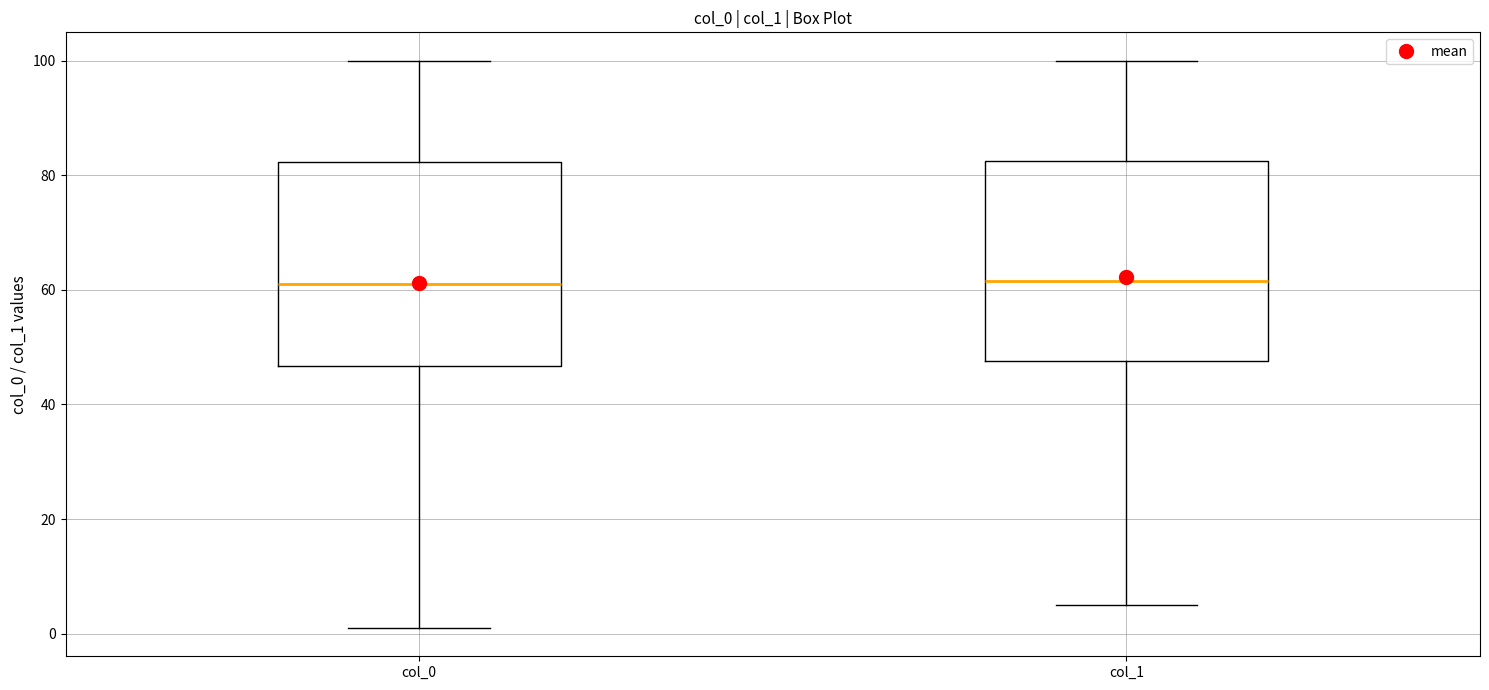

Where is the lower edge of the box for col_1 on the y-axis? The values are not printed on the chart, so give them approximately, as read against the axis.

48